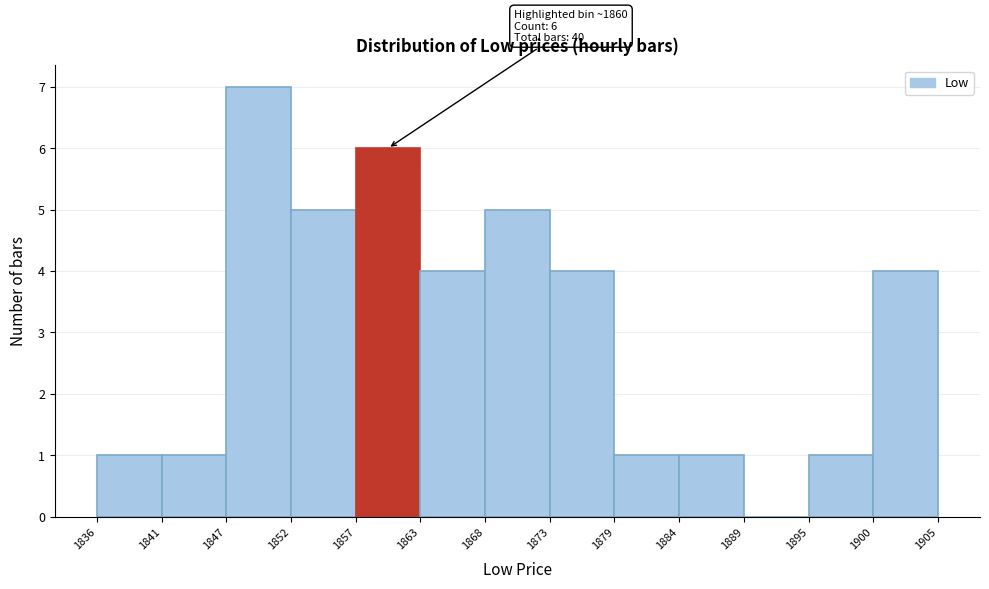

Over which range of the x-axis is the bar tallest?

1847 to 1852